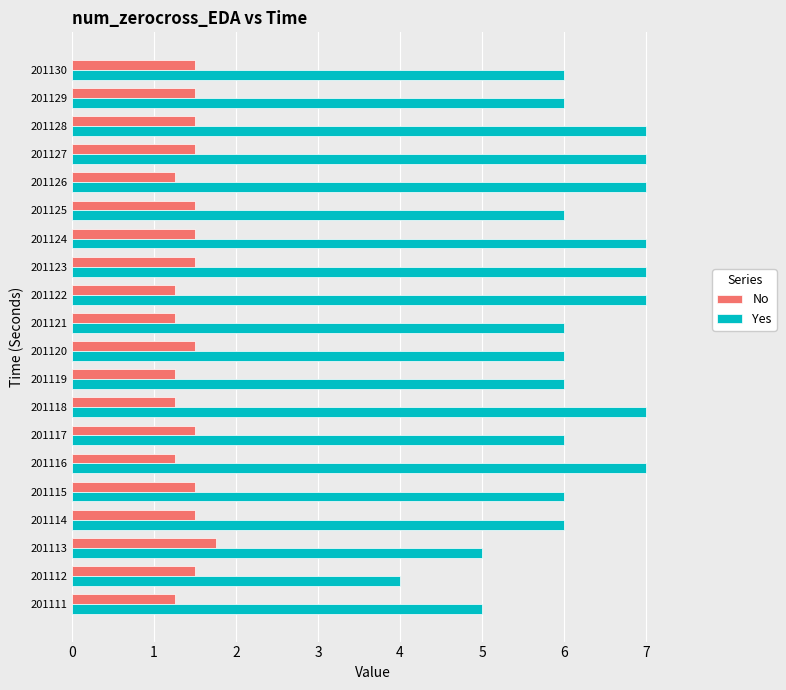

Is the value of Yes at 201129 greater than the value of No at 201124?

Yes